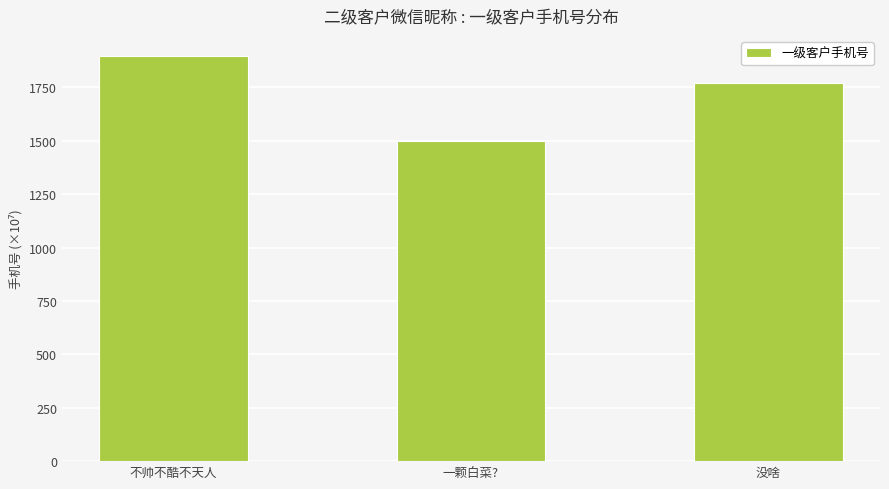

How many categories are shown in the chart?

3